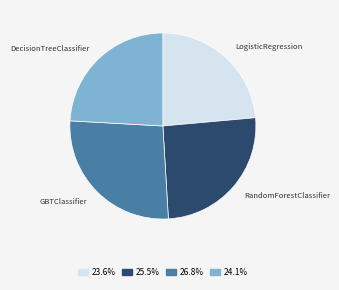

Does LogisticRegression represent more than half of the total?

No